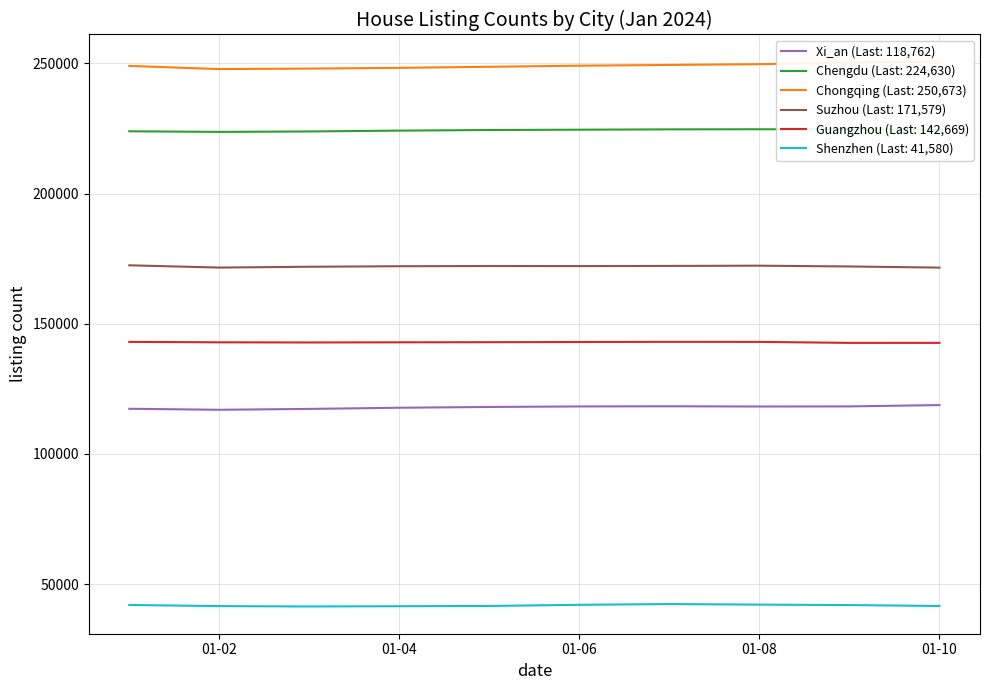

Between 6 and 34, which is larger?

34